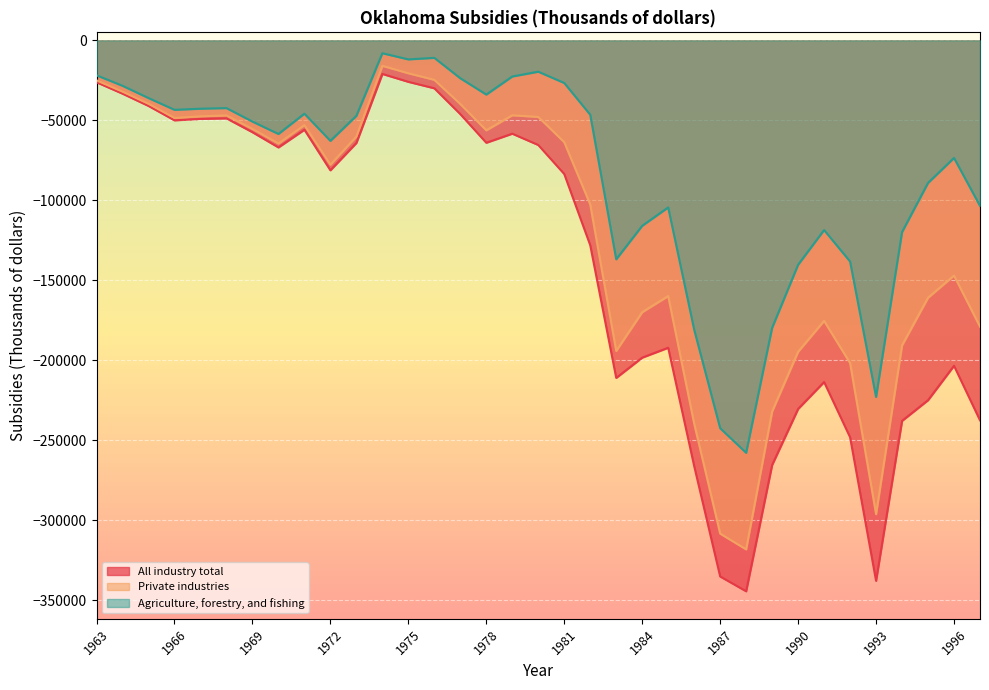

Reading left to right, what are all the values shown in this chart?

All industry total: -26217	-33336	-41012	-50011	-49112	-48776	-57449	-66957	-55888	-81267	-64170	-20999	-25936	-29976	-46131	-64031	-58363	-65443	-83586	-128123	-211090	-198417	-192246	-266224	-335286	-344542	-265563	-230497	-213675	-248218	-338022	-237972	-225037	-203510	-237634
Private industries: -25007	-32071	-39648	-48533	-47502	-46948	-55389	-64512	-53015	-77742	-60166	-15933	-20581	-24692	-39803	-56243	-46866	-47875	-63687	-102639	-194234	-169994	-159934	-239707	-308489	-318339	-232114	-194774	-175437	-201846	-296322	-190770	-160966	-147099	-179050
Agriculture, forestry, and fishing: -21858	-28415	-36086	-43436	-42744	-42361	-50796	-58549	-45860	-62852	-47226	-8058	-11901	-10948	-23707	-33910	-22597	-19597	-26664	-46510	-136934	-115981	-104491	-180923	-242560	-257937	-179791	-140344	-118624	-138312	-223062	-119898	-89159	-73548	-103535